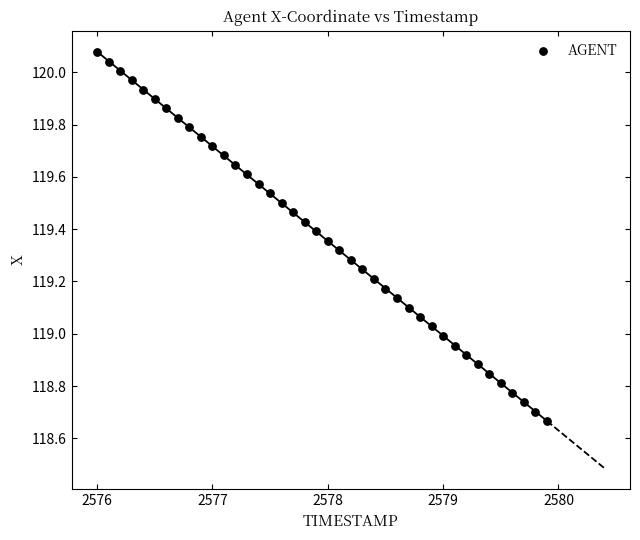

What is the range of X values (max minus min)?

3.9